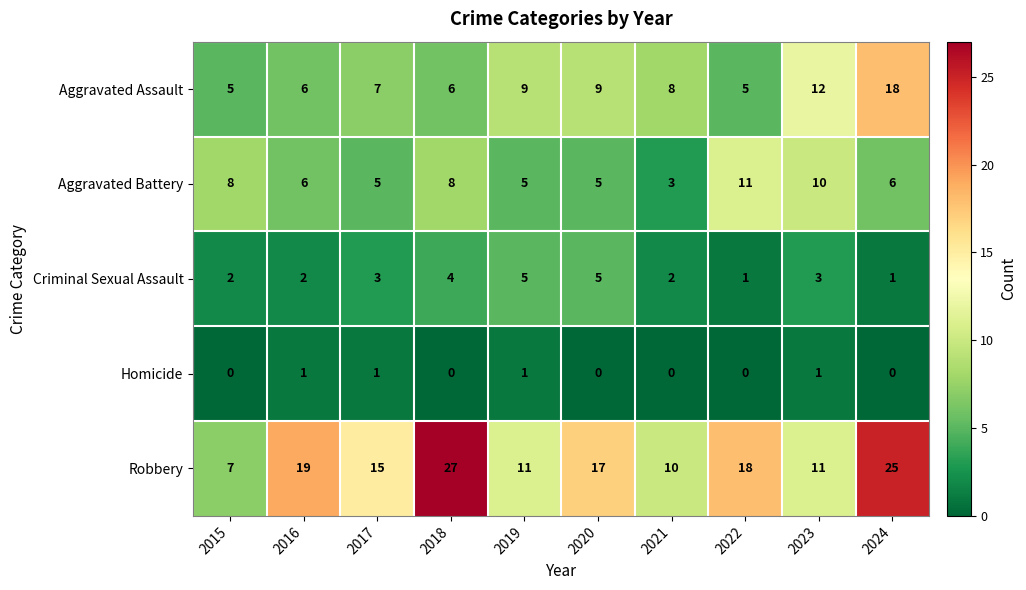

Which series changed the most between 2018 and 2021?

Robbery